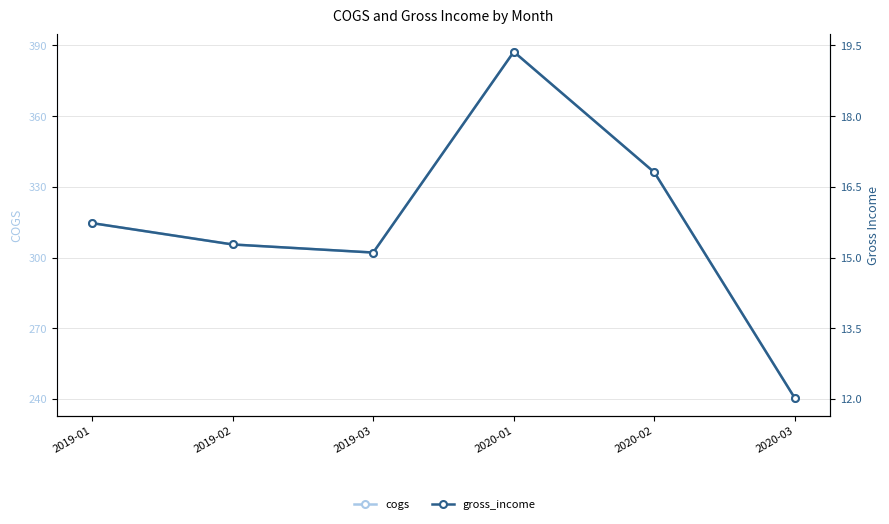

Which series changed the most between 2020-01 and 2020-02?

cogs